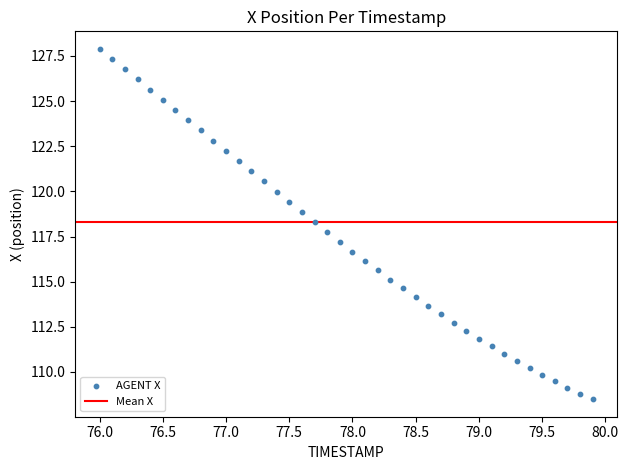

What is the range of Y values (max minus min)?

19.4